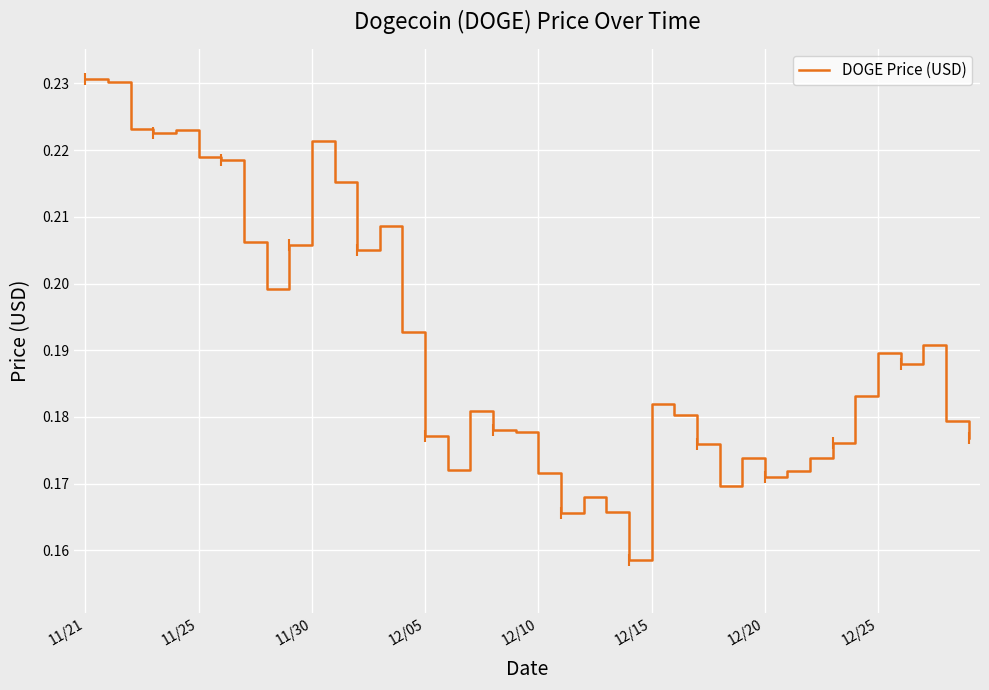

How many points are higher than both their immediate neighbors (excluding endpoints)?

9